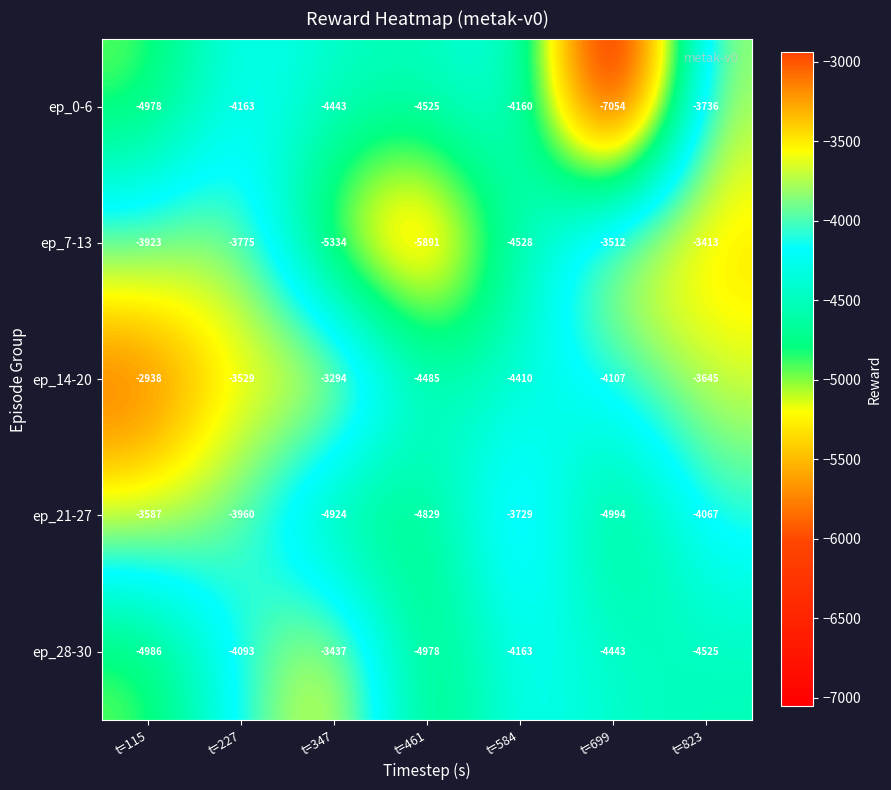

List the labels in order of ep_21-27 value, smallest first.

t=699, t=347, t=461, t=823, t=227, t=584, t=115